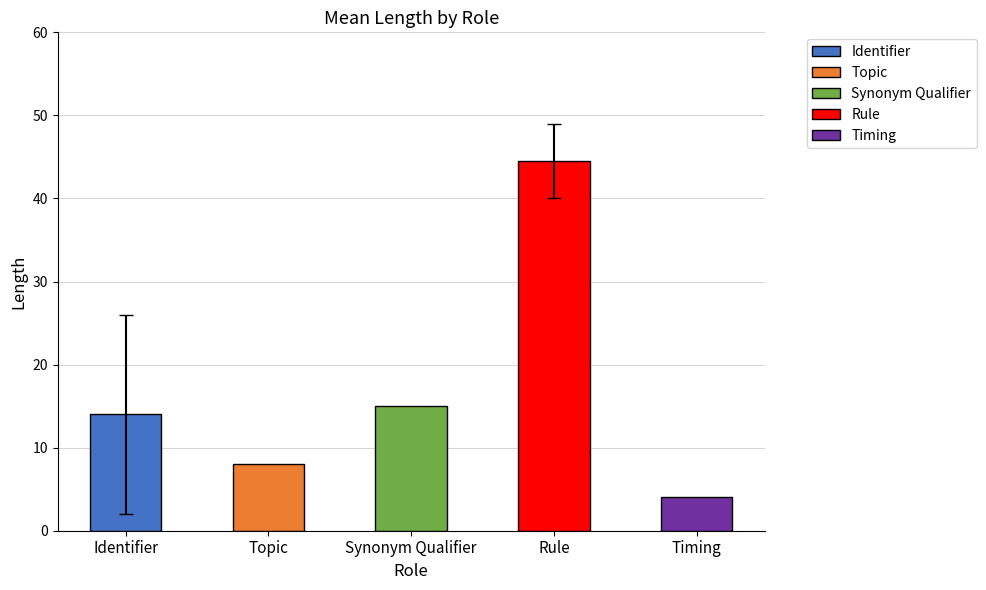

What position from the left is Rule?

4